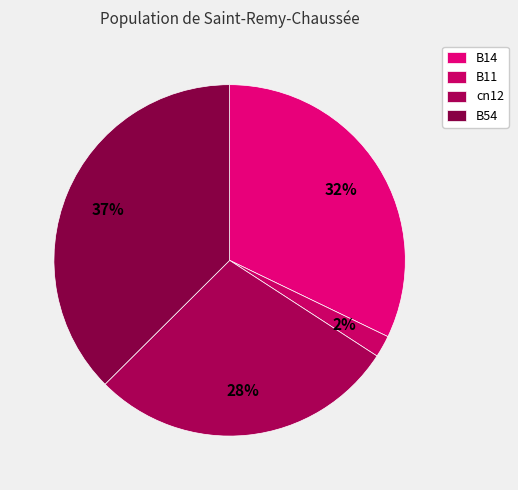

Count the number of slices in the pie.

4